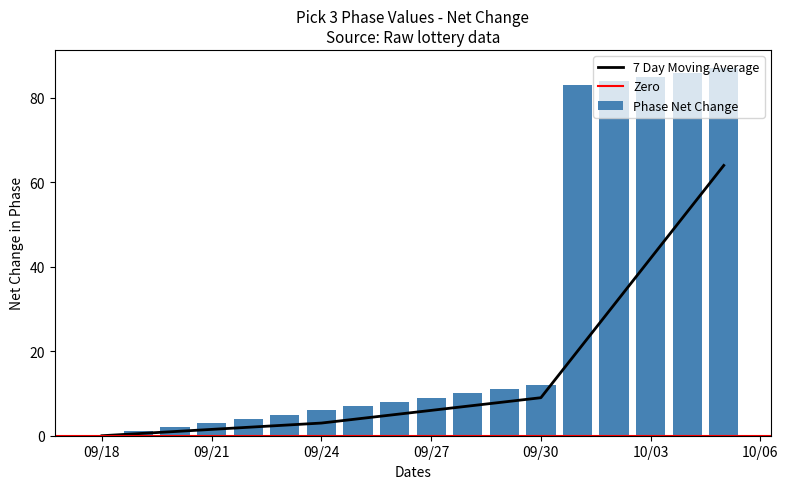

Is it true that Phase Net Change equals 3 at 09/21?

True